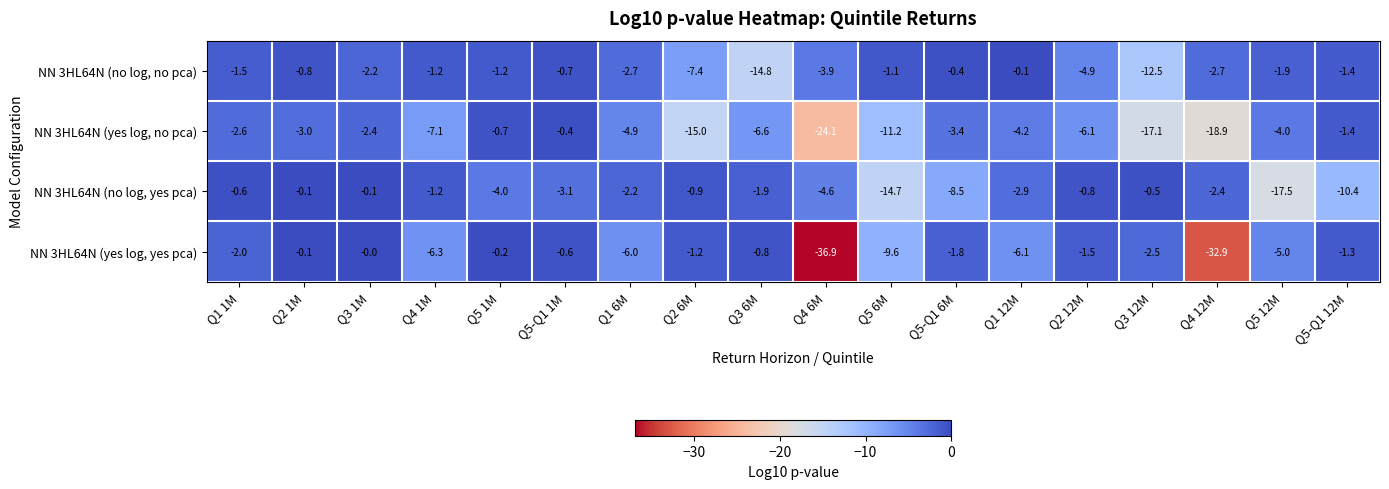

What is the total value across all series at Q1 1M?

-6.7